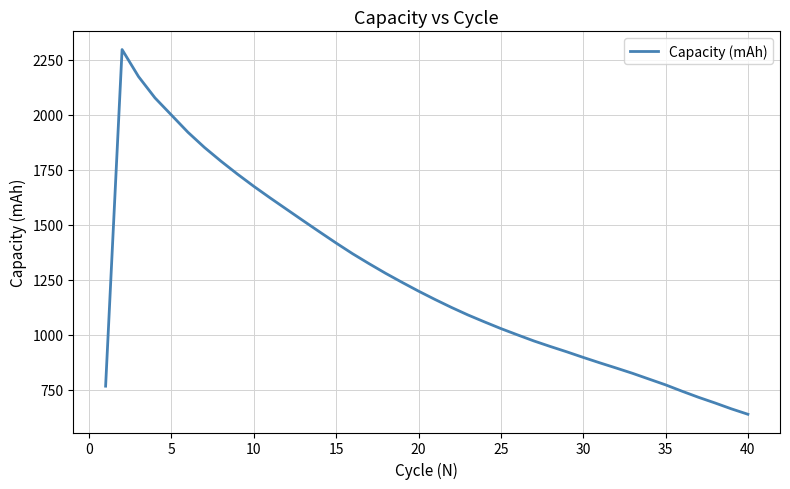

Does the chart have visible grid lines?

Yes